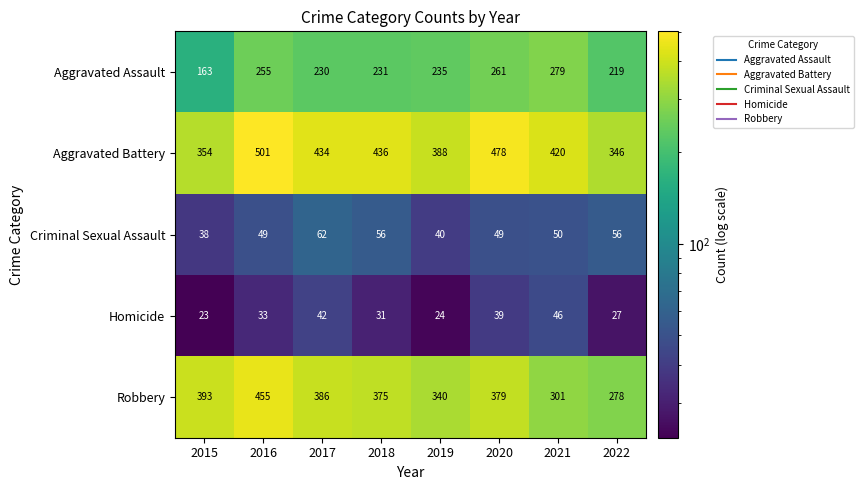

What is the sum of all Aggravated Battery values?

3357